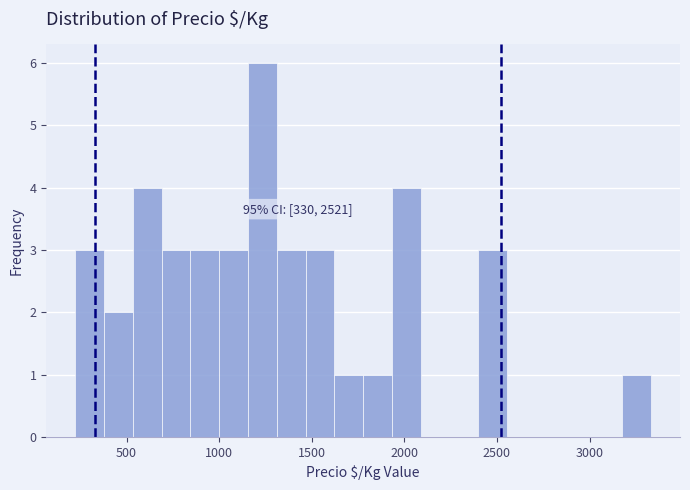

Around what value on the x-axis is the tallest bar? Give the approximate position of its centre, as read against the axis.

1250